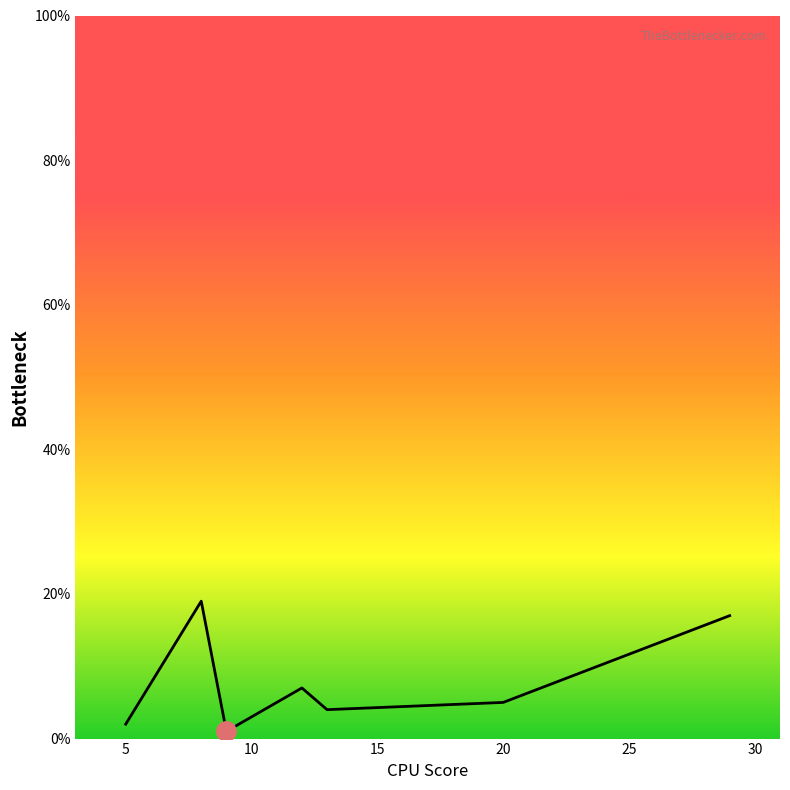

True or false: the data has more than 0 interior local peaks.

True